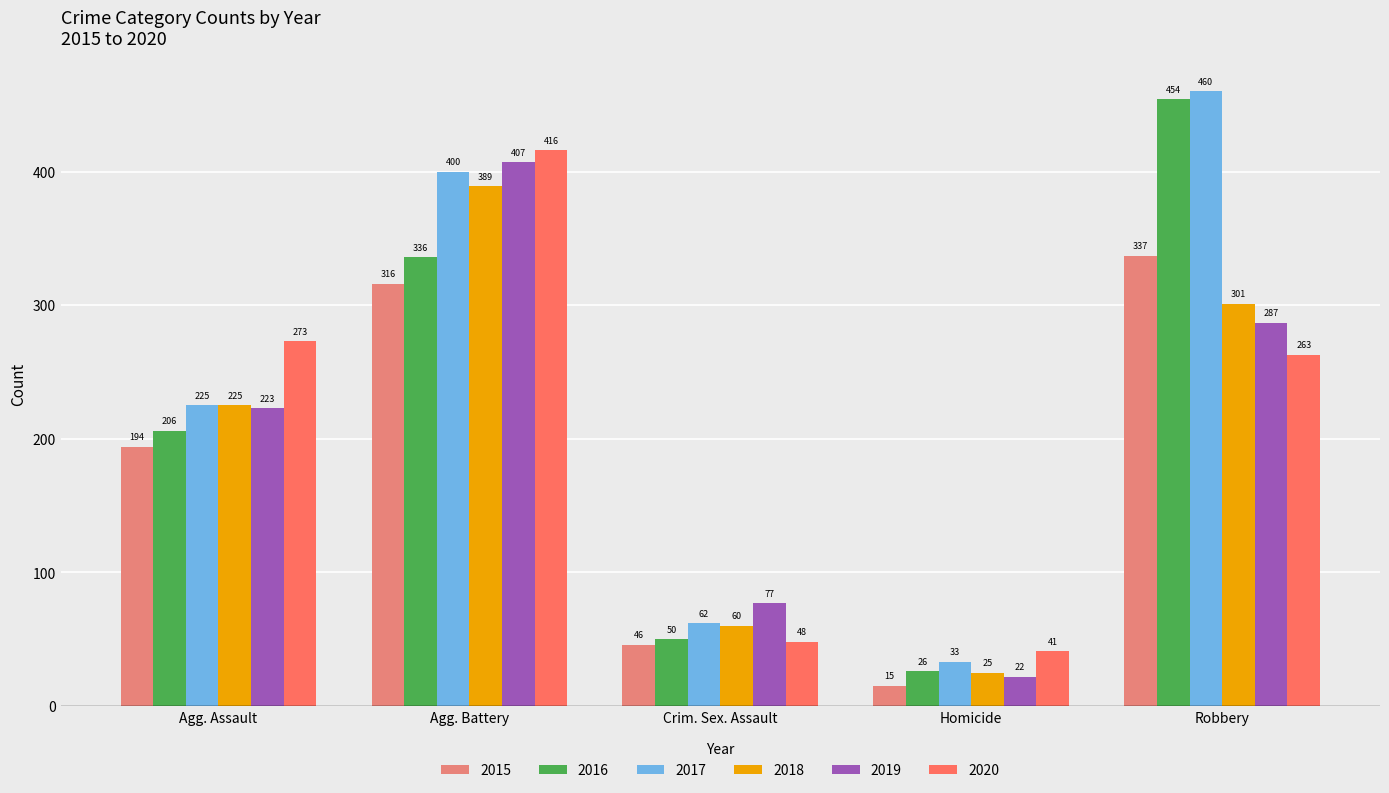

At how many categories does at least one series exceed 52?

4